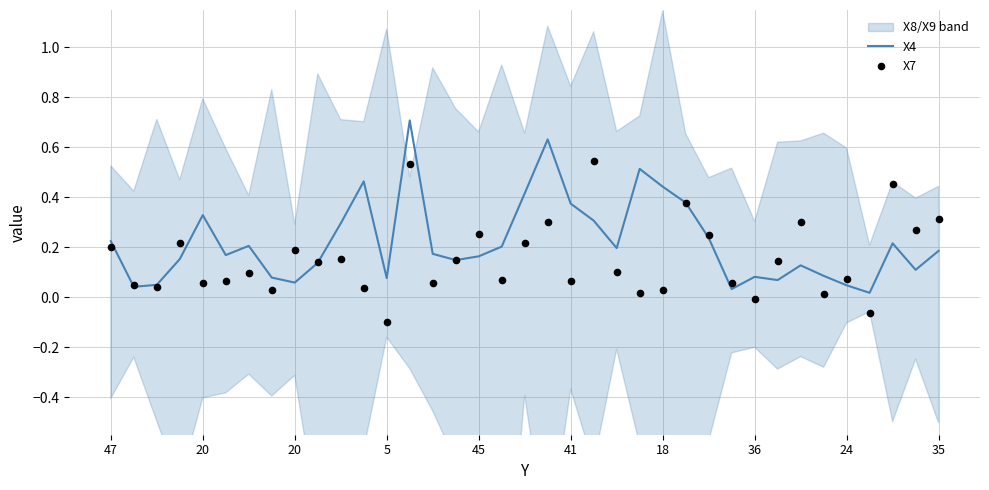

At how many categories does at least one series exceed 0?

37